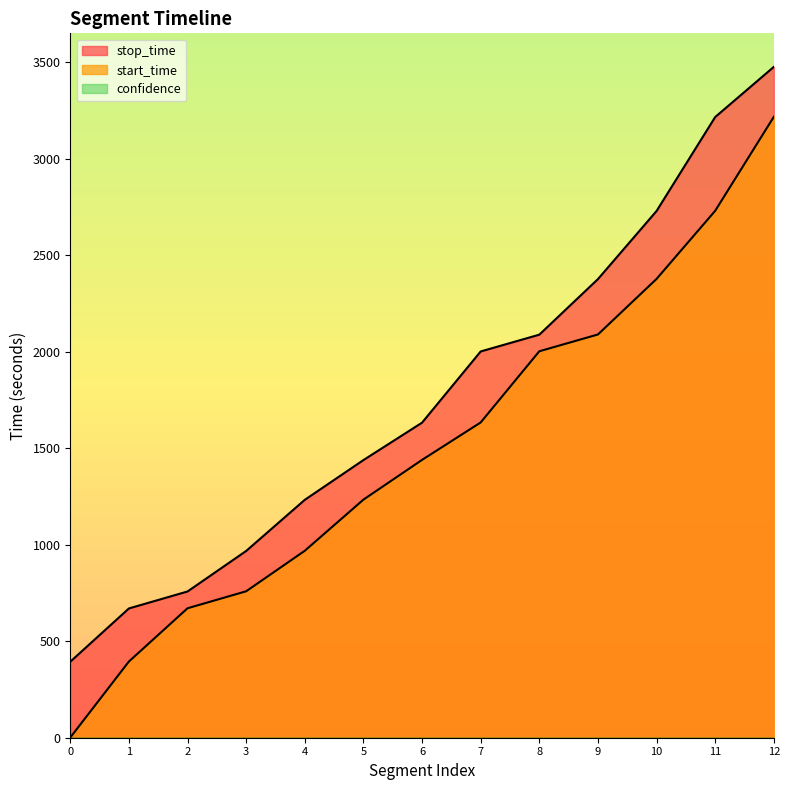

What is the average value of the start_time series?

1502